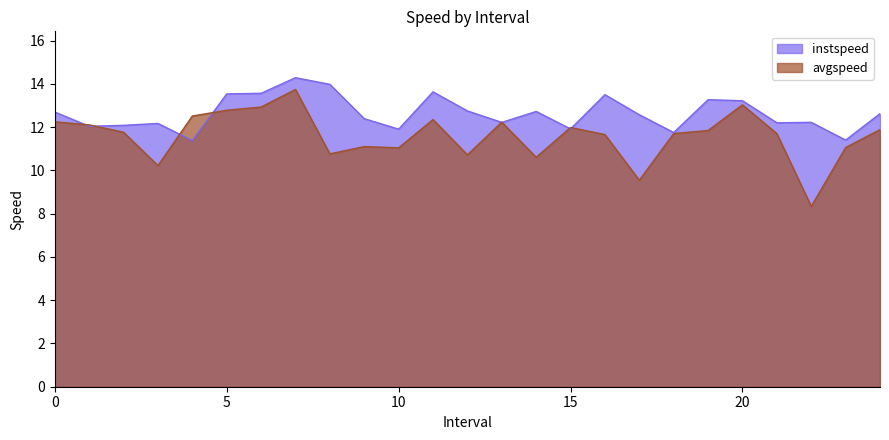

What is the average value of the avgspeed series?

11.6